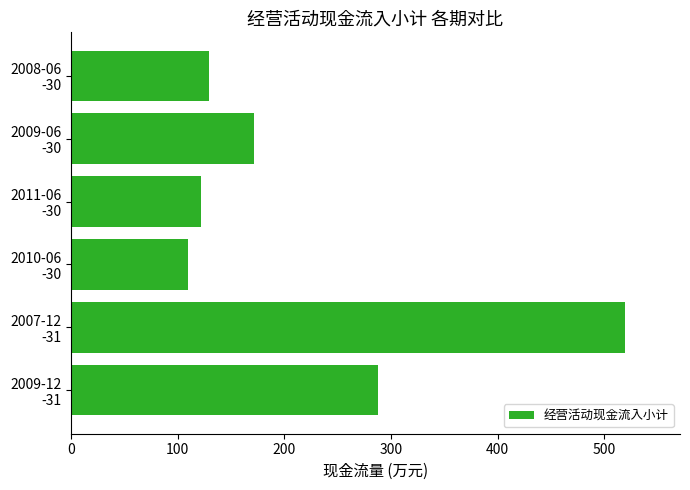

List the labels in order of value, largest first.

2007-12
-31, 2009-12
-31, 2009-06
-30, 2008-06
-30, 2011-06
-30, 2010-06
-30